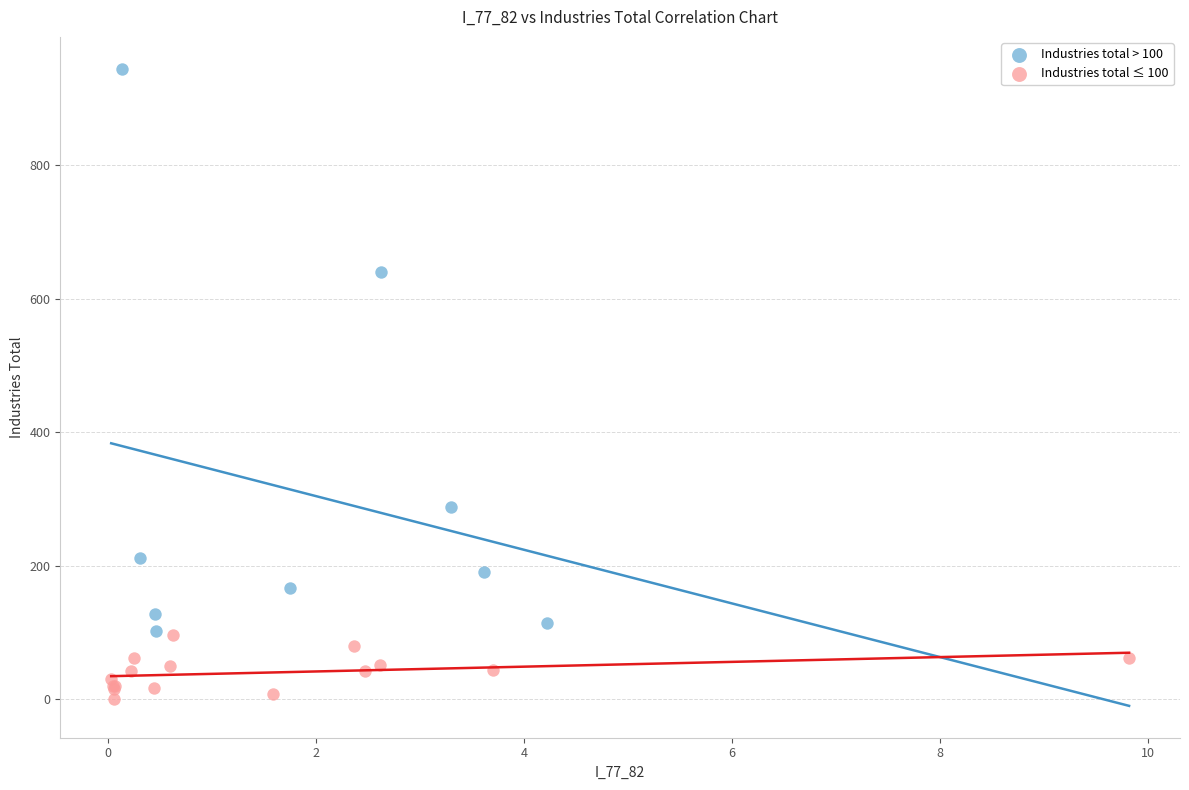

Which series reaches the minimum Y coordinate?

Industries total ≤ 100